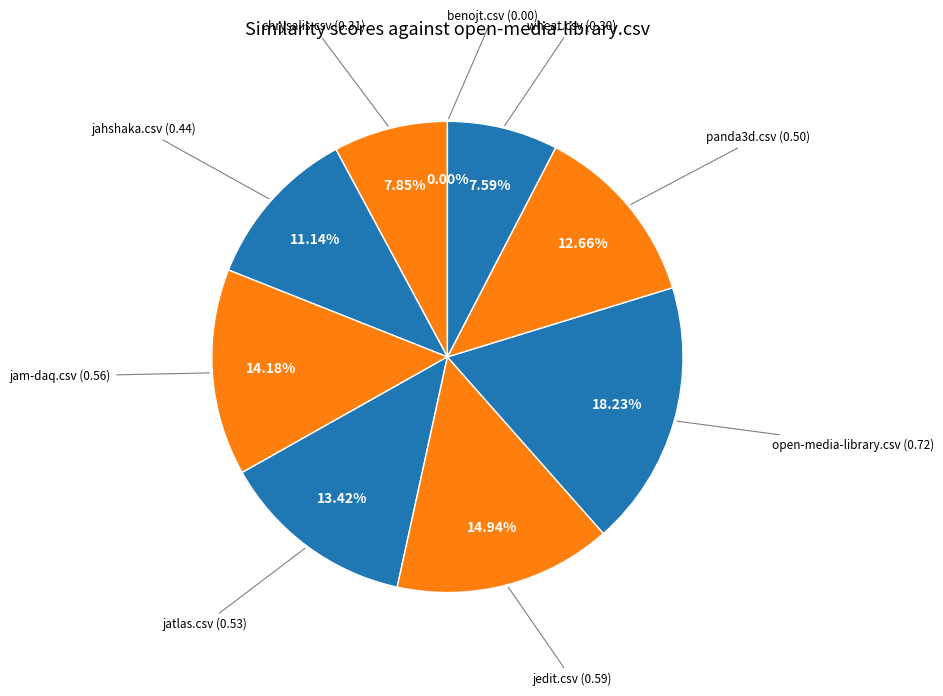

What percentage is the chrysalis.csv slice, to the nearest percent?

8%